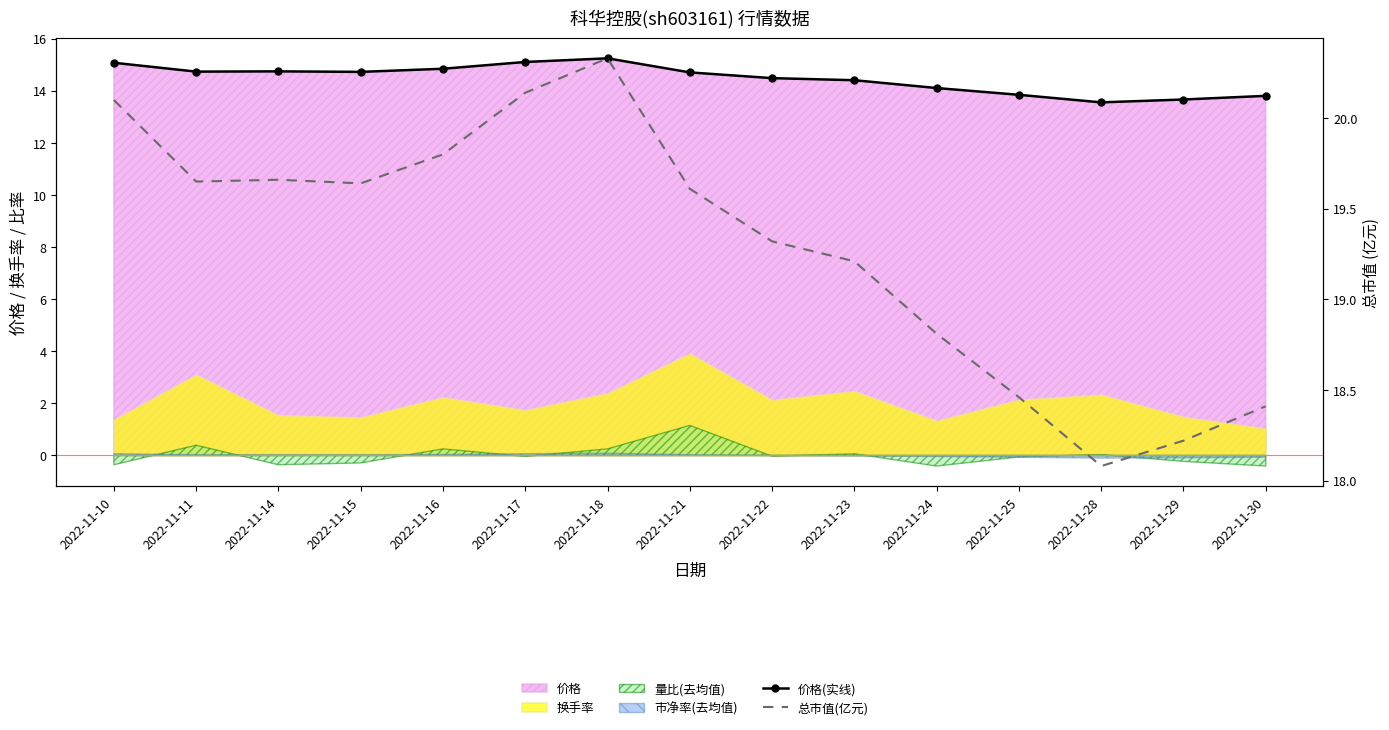

Between 2022-11-21 and 2022-11-23, which series saw the biggest shift?

总市值(亿元)